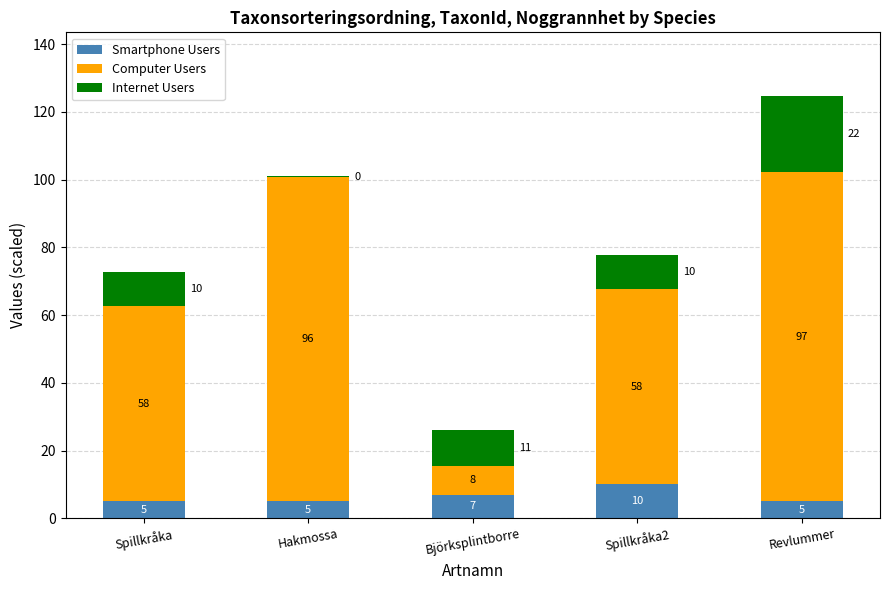

What is the sum of the Smartphone Users values at Spillkråka and Björksplintborre?

12.0